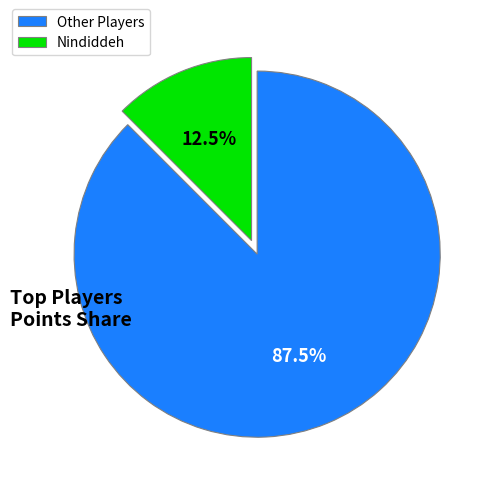

Which has a higher value, Nindiddeh or Other Players?

Other Players